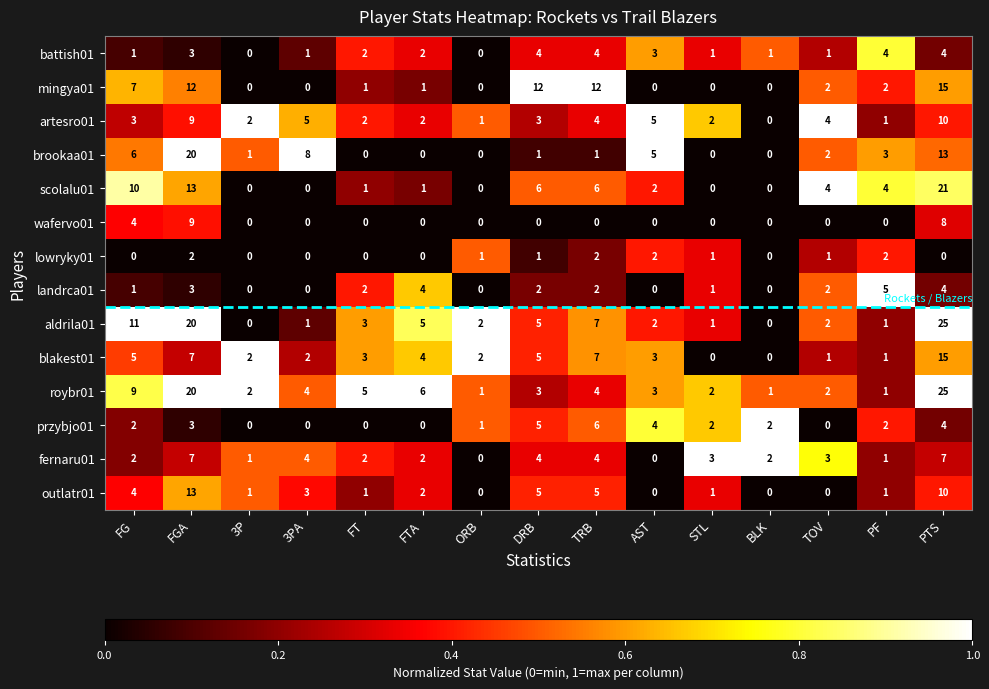

At how many categories does at least one series exceed 0?

15